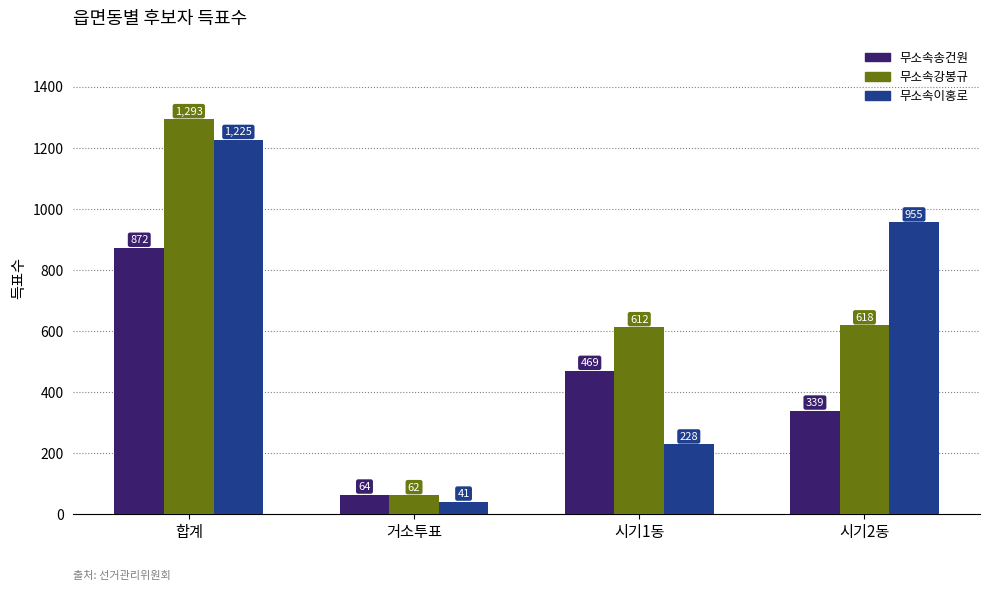

What is the spread (max minus min) of values at 거소투표?

23